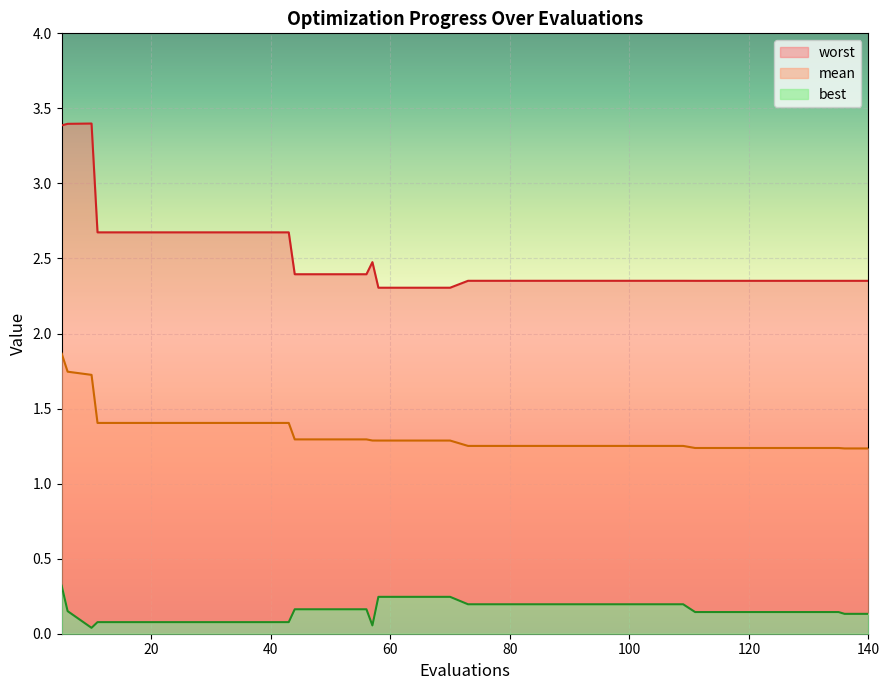

In worst, how many points are higher than both neighbors (excluding endpoints)?

2